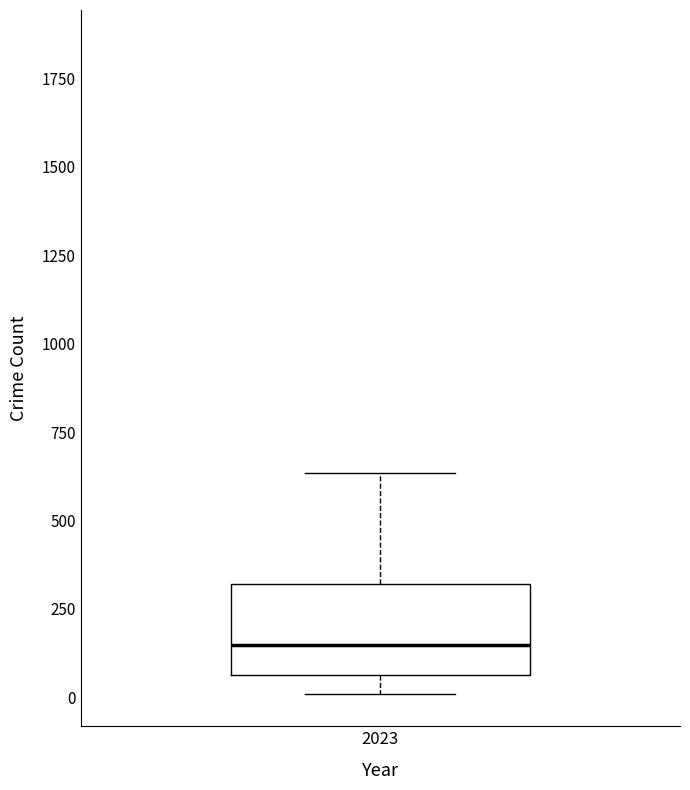

Read this box plot against the y-axis: the position of the median line, the range covered by the box, and the ends of both whiskers. The values are not printed on the chart, so give them approximately, as read against the axis.

median 150, box 50 to 300, whiskers 0 to 650